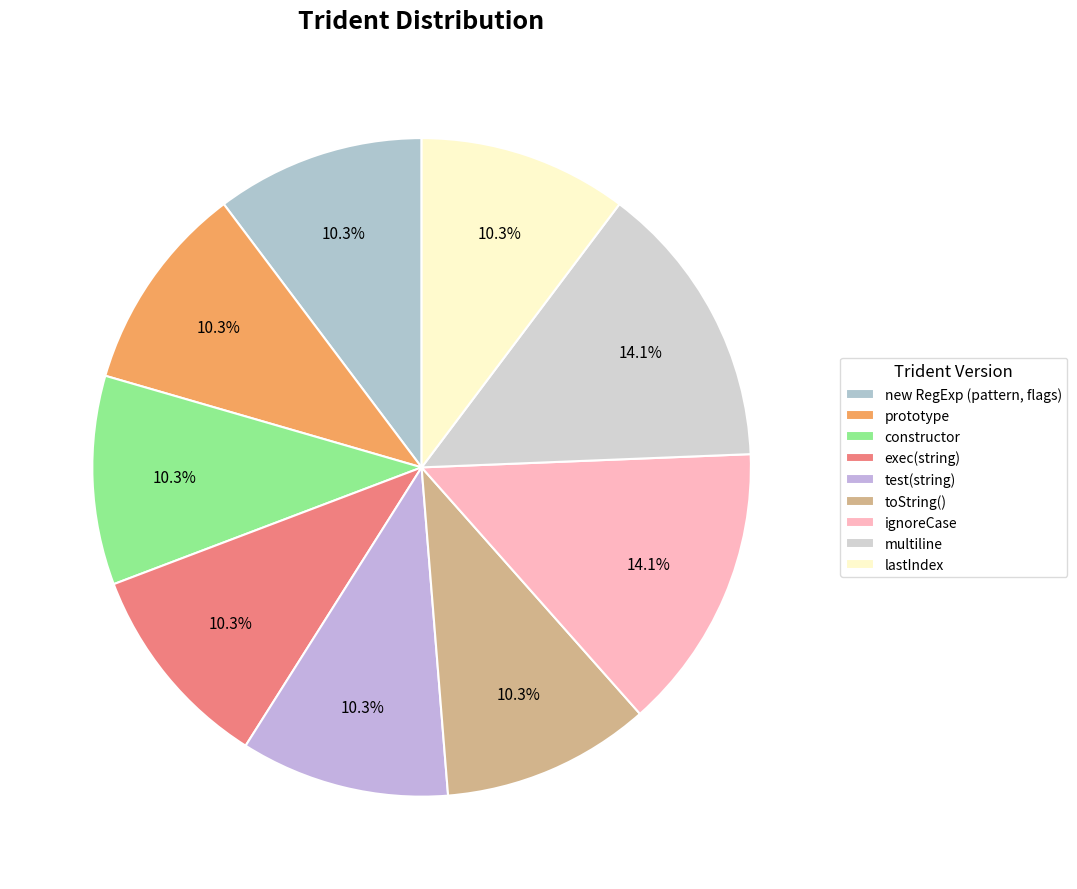

To the nearest percent, what is the difference between the largest and smallest slice percentages?

4%